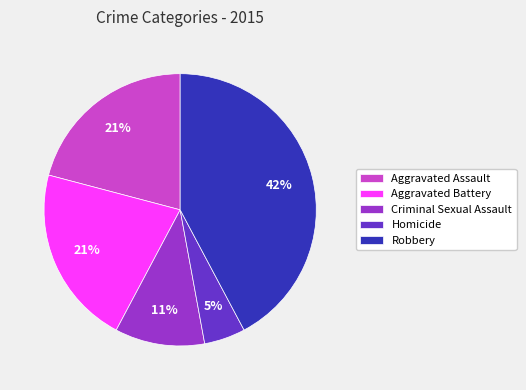

To the nearest percent, what is the average slice percentage?

20%